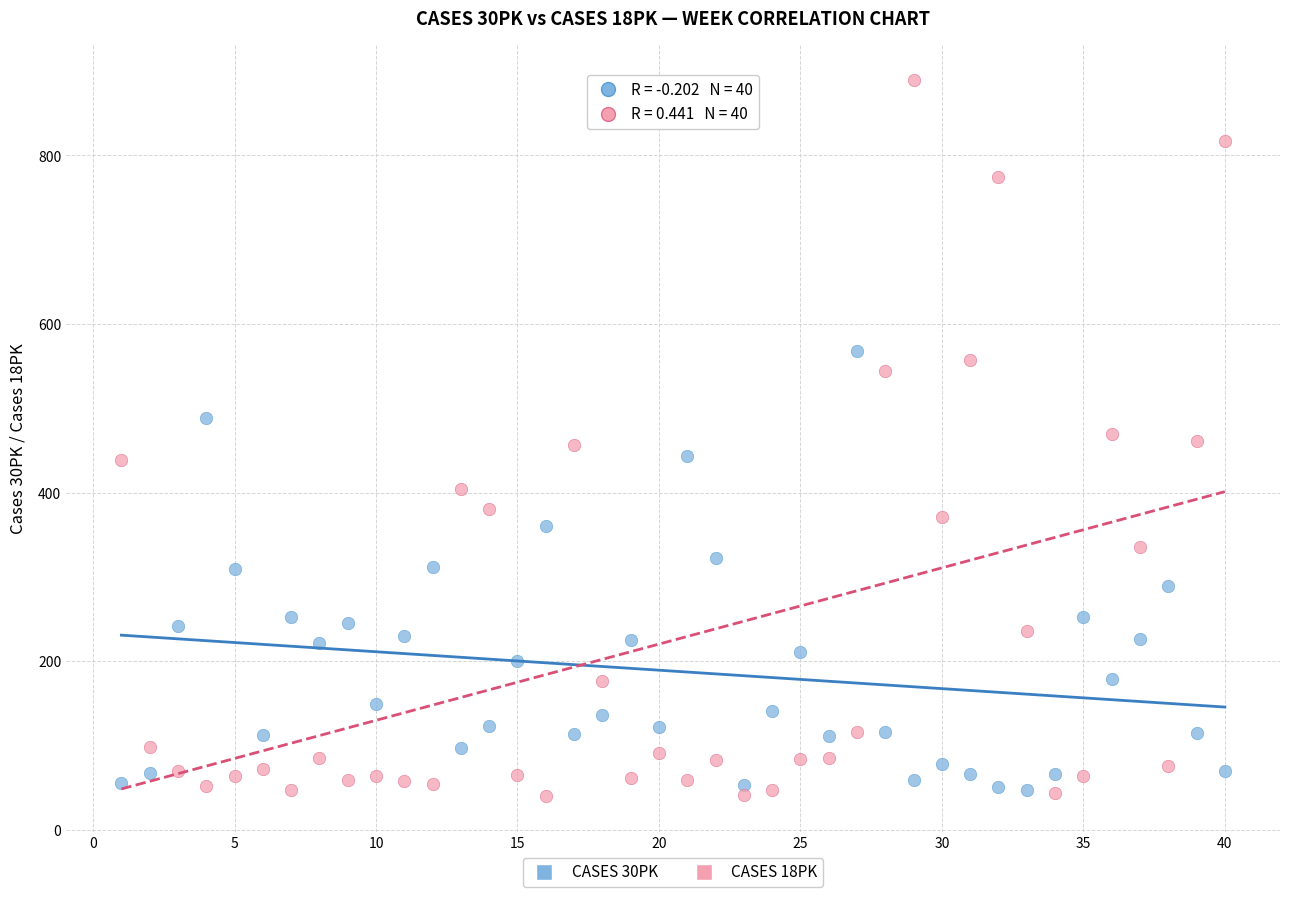

What are all the series names shown in the legend?

CASES 30PK, CASES 18PK